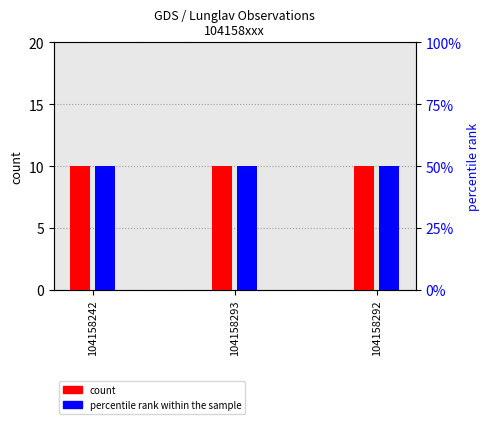

Reading left to right, transcribe all the data shown in this chart.

count: 10	10	10
percentile rank within the sample: 50	50	50